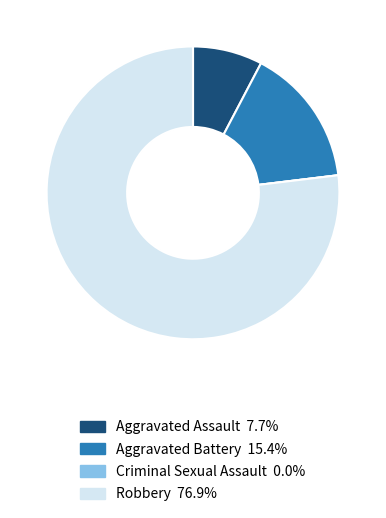

Is Robbery the majority of the pie?

Yes